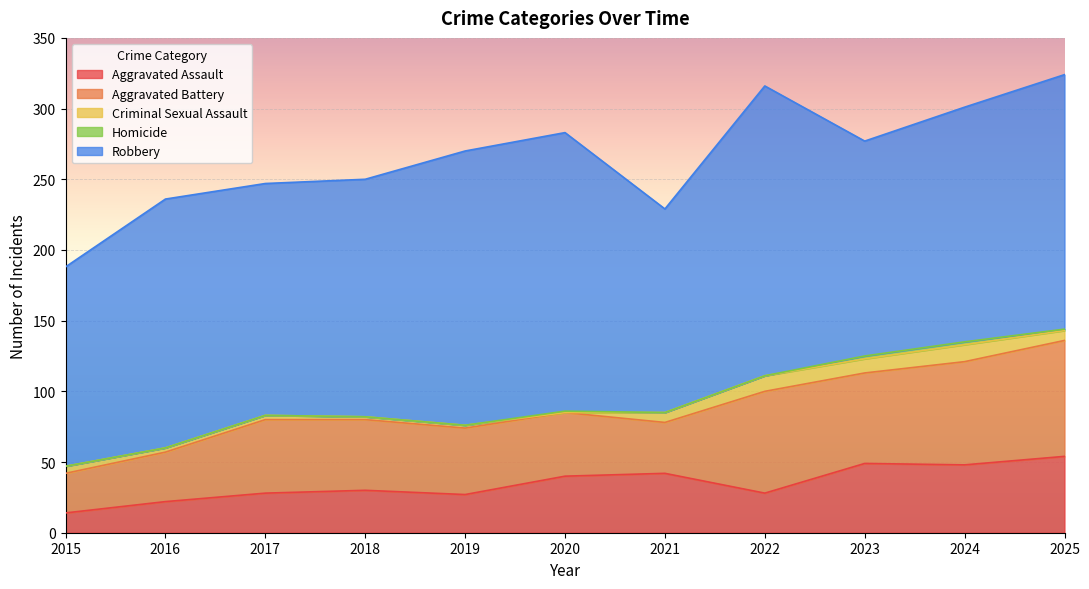

At 2018, list the series in order from largest to smallest.

Robbery, Aggravated Battery, Aggravated Assault, Criminal Sexual Assault, Homicide